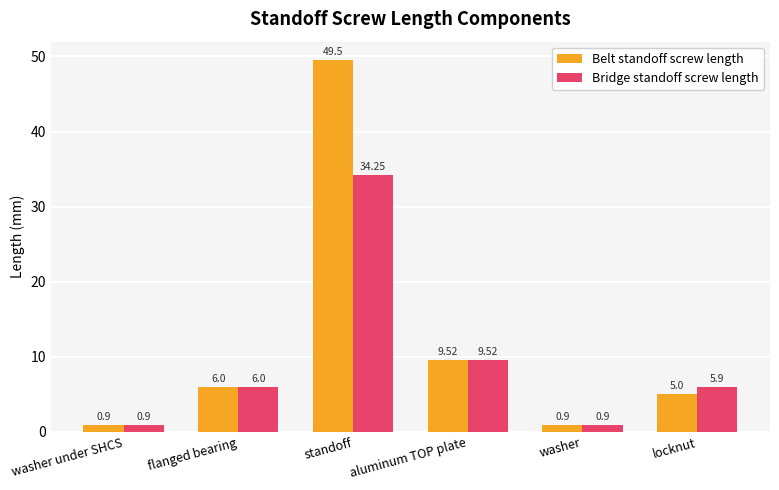

Between flanged bearing and standoff, which series saw the biggest shift?

Belt standoff screw length